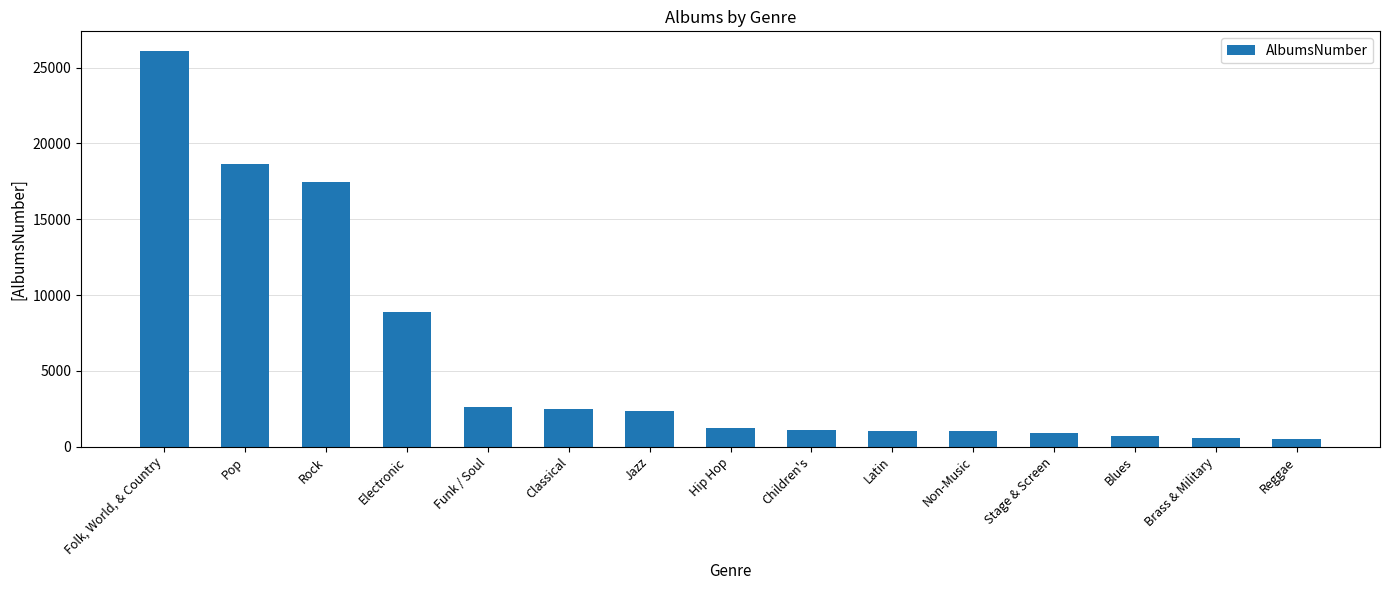

What is the average value?

5702